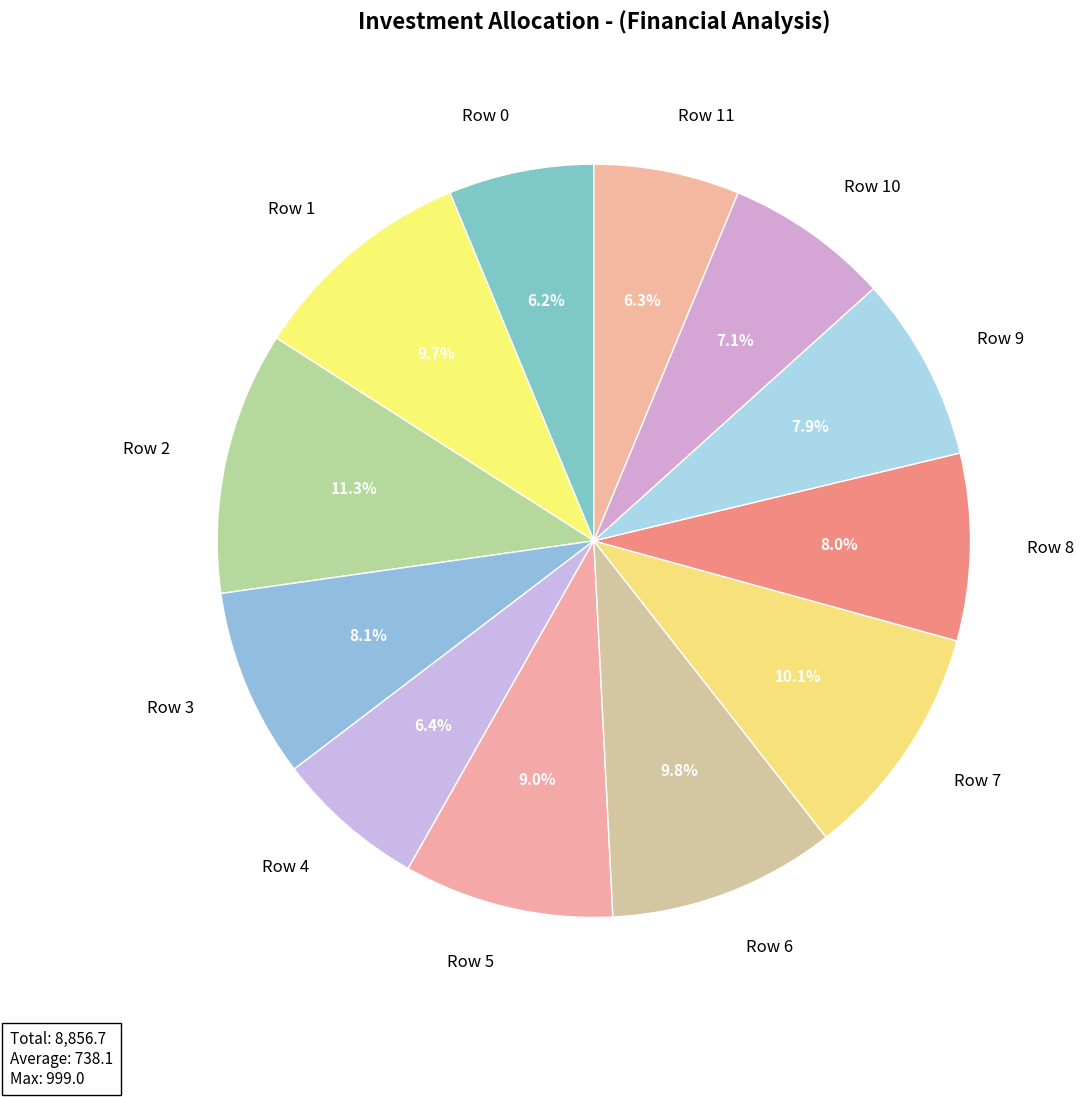

How many segments does this pie chart have?

12